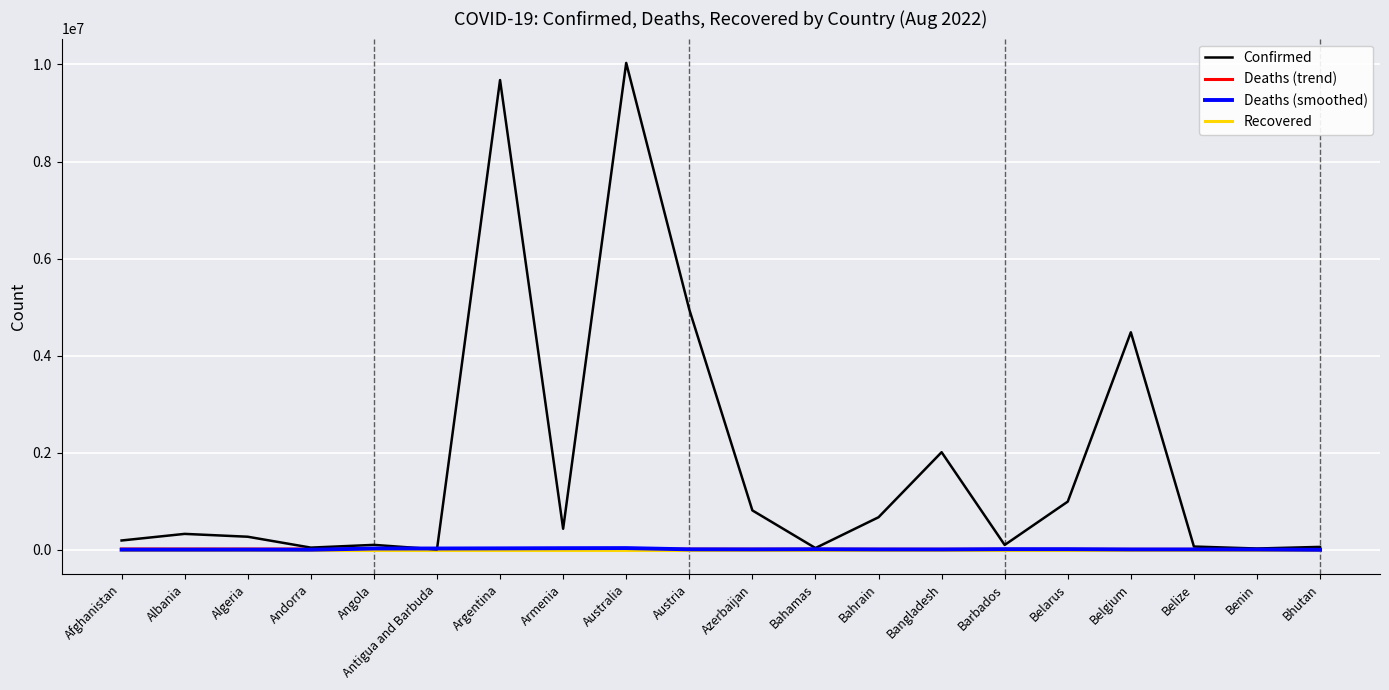

At which category is the sum across all series the highest?

Australia